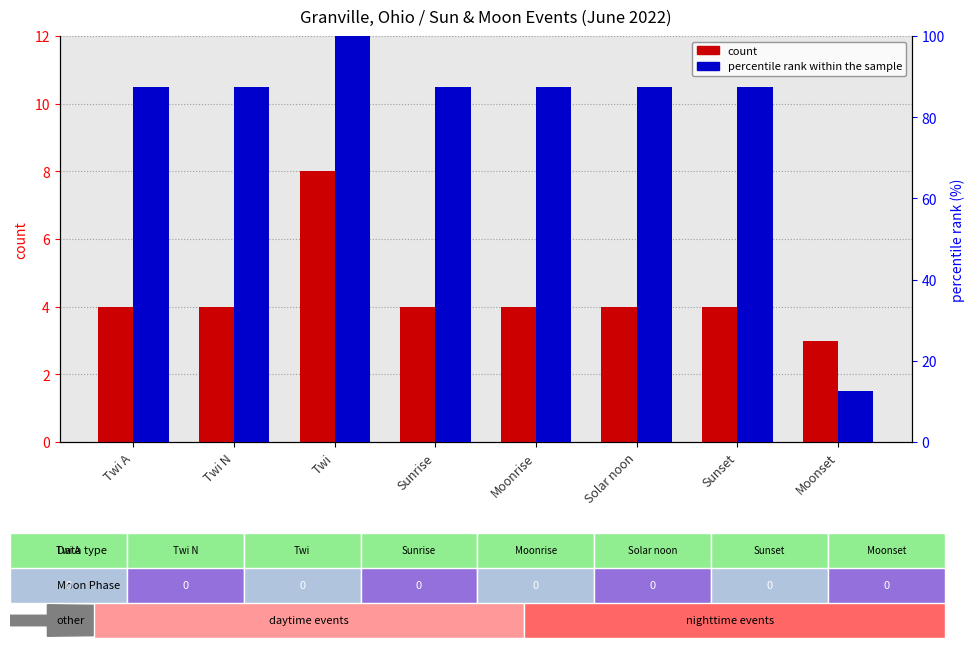

Rank the series at Twi A from lowest to highest value.

count, percentile rank within the sample